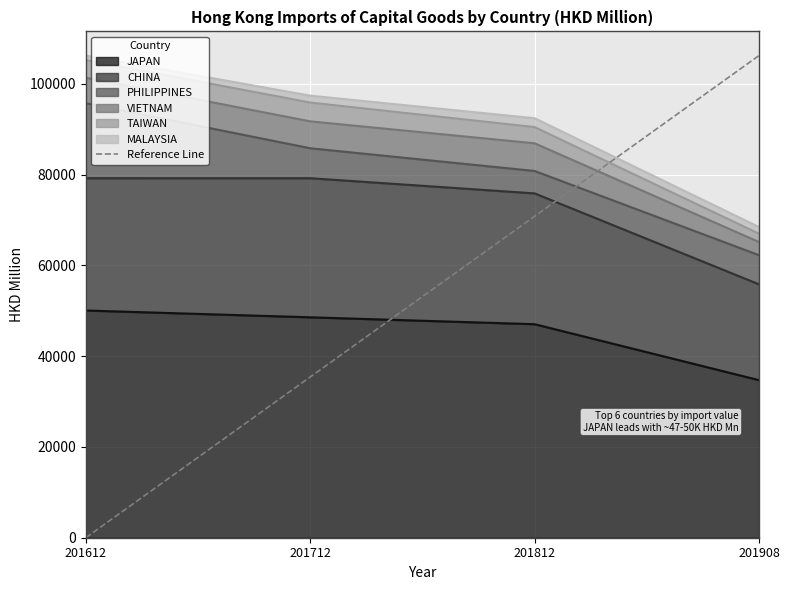

The value at 201812 is 40907.3. True or false?

False